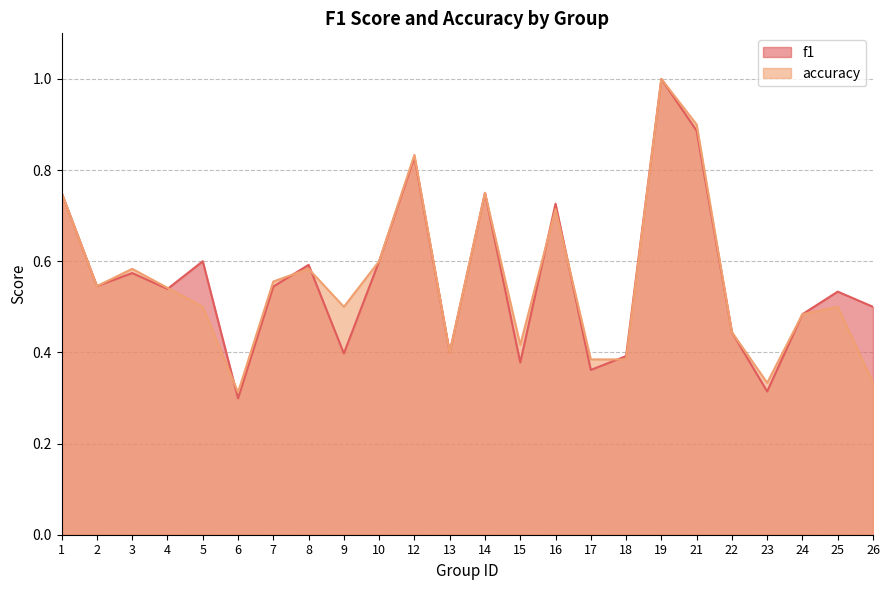

Between 25 and 10, which is larger?

10